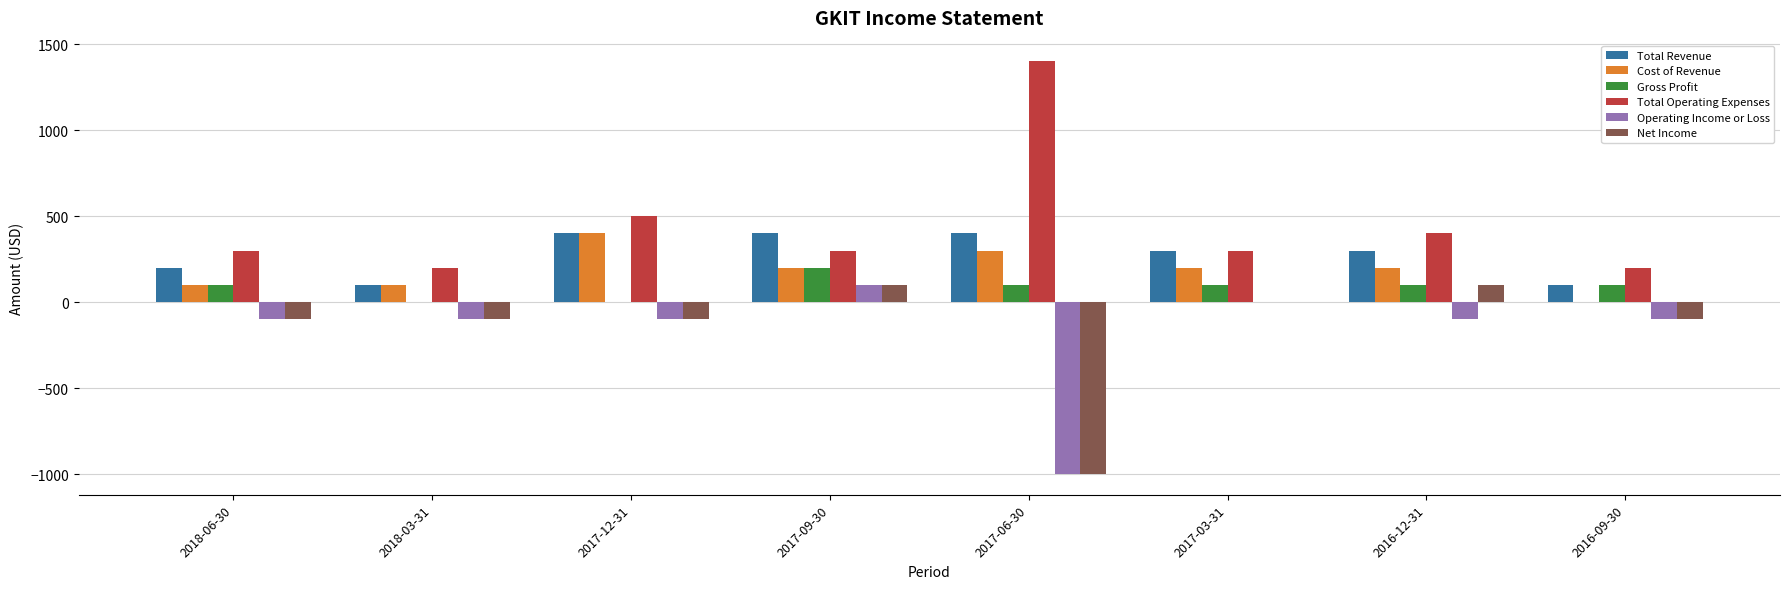

Which series has the widest spread of values?

Total Operating Expenses